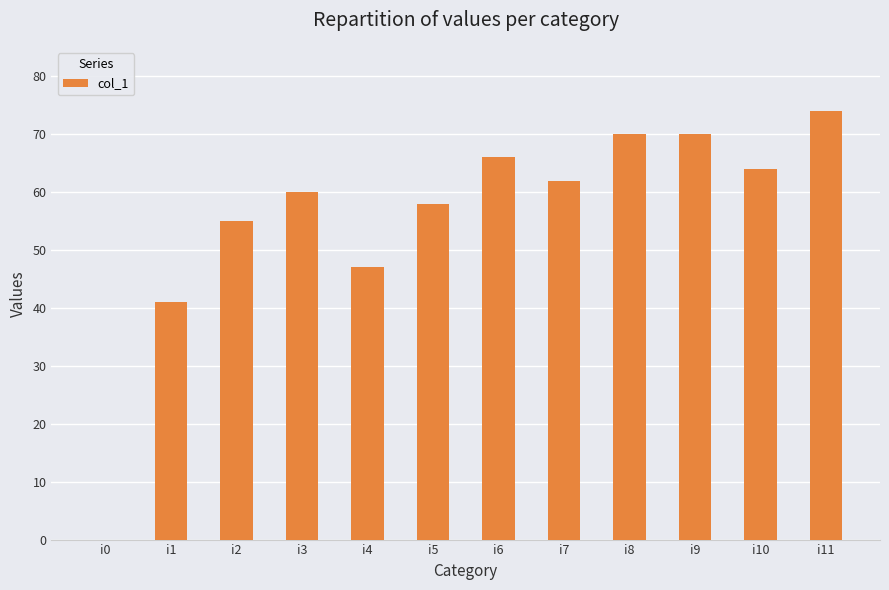

Read the value at i8, to the nearest 10.

70